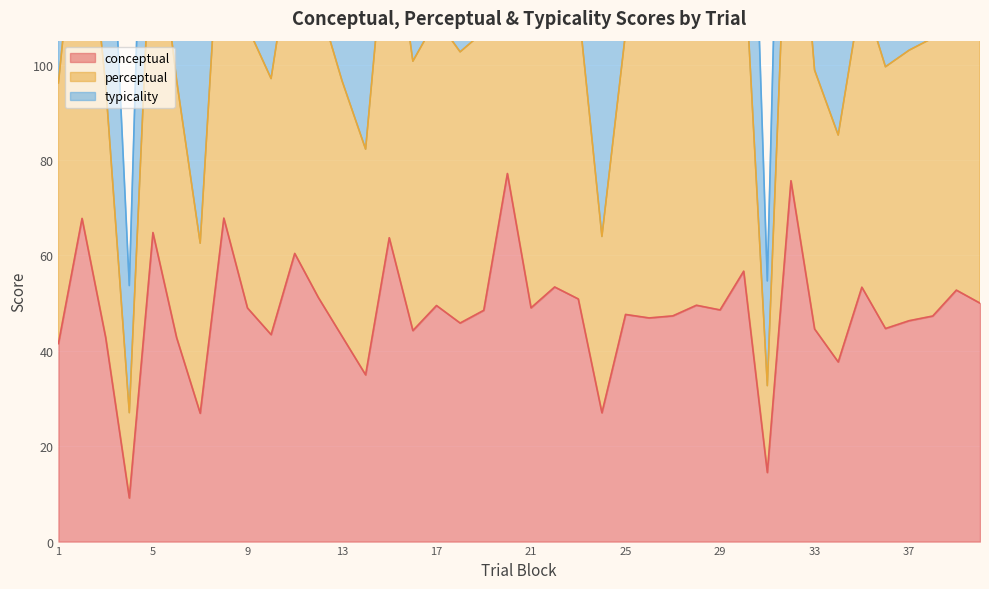

What is the highest value of the conceptual series?

77.2